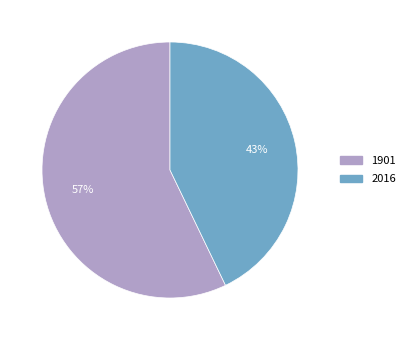

How many slices are in this pie chart?

2